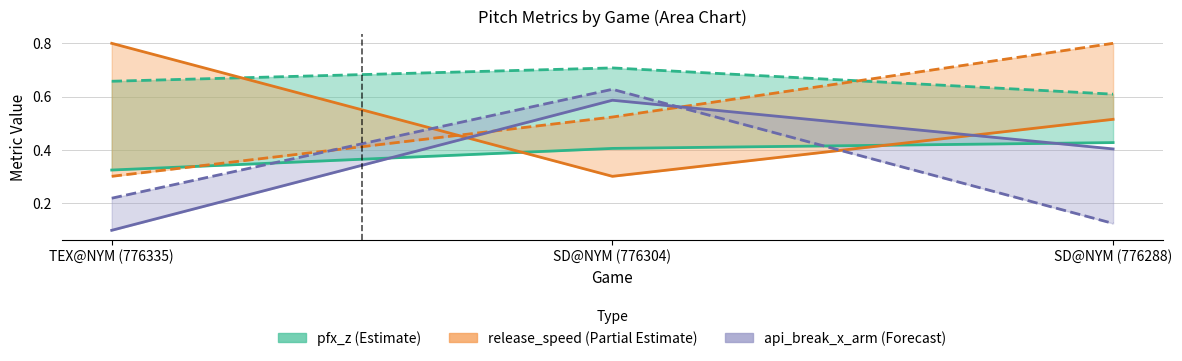

Is the value of api_break_x_arm_top at SD@NYM (776304) greater than the value of pfx_z_top at SD@NYM (776288)?

Yes